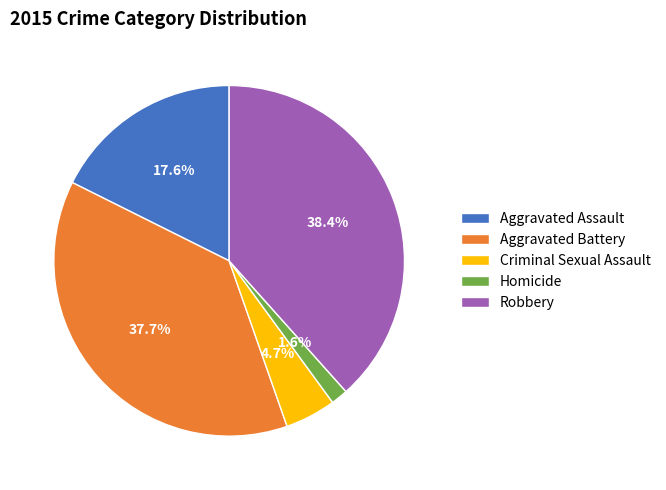

Which has a higher value, Homicide or Criminal Sexual Assault?

Criminal Sexual Assault